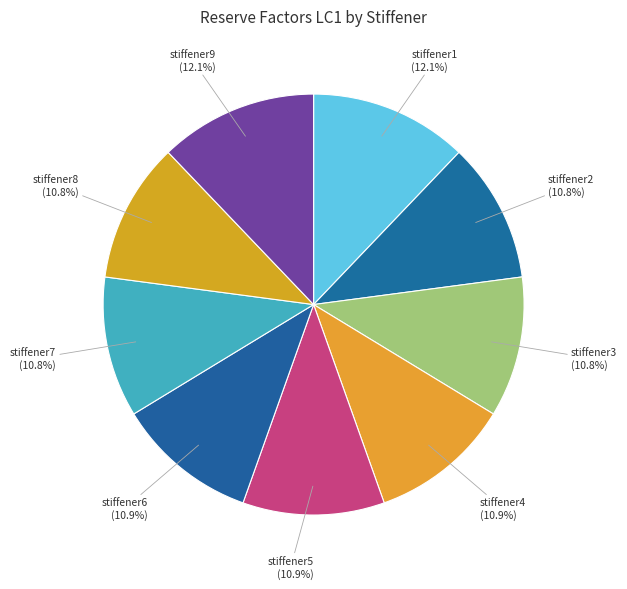

True or false: stiffener3 accounts for 25% of the total.

False